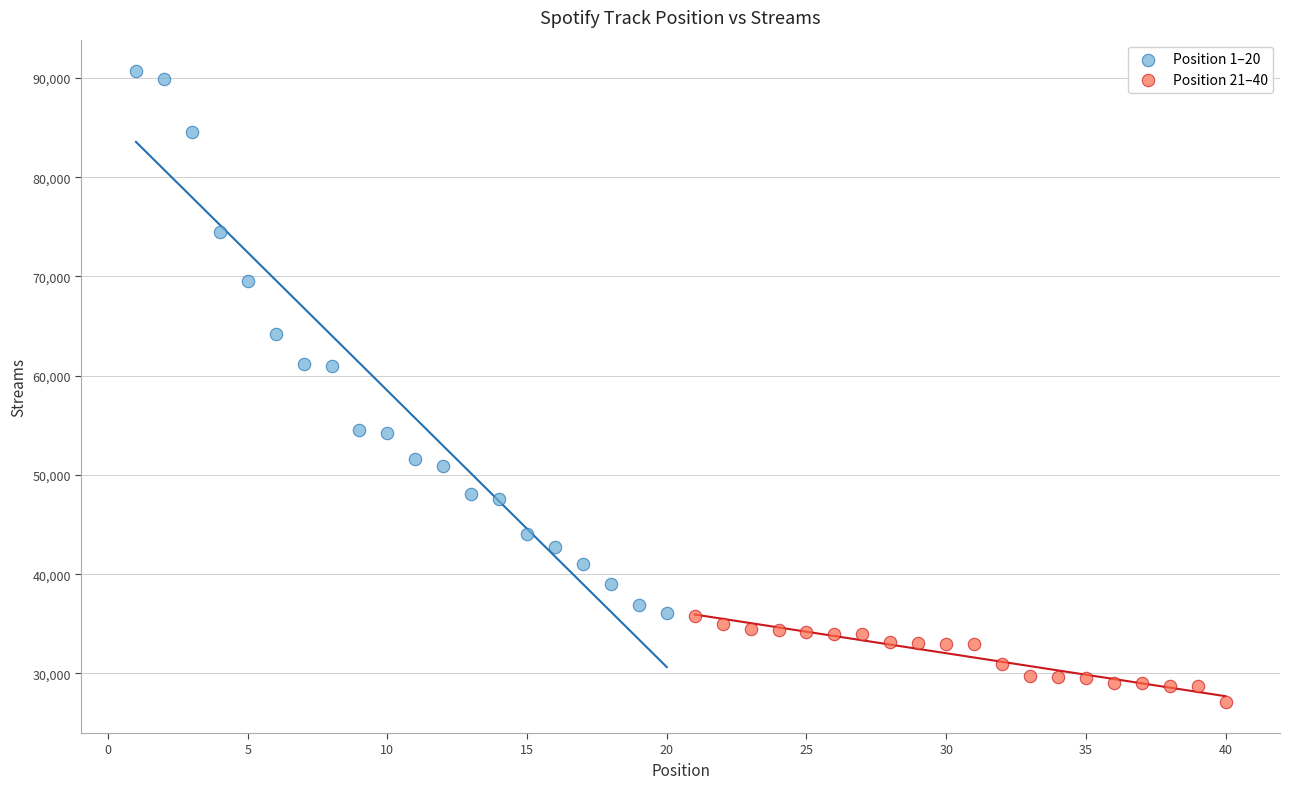

Which series has the widest spread of Y values?

Position 1–20